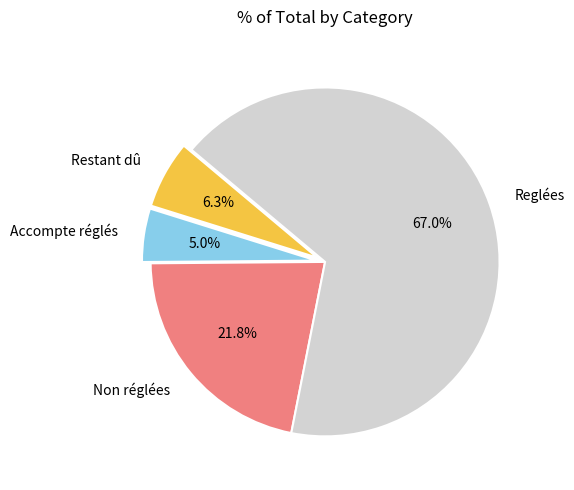

Which category has the smallest portion of the pie?

Accompte réglés